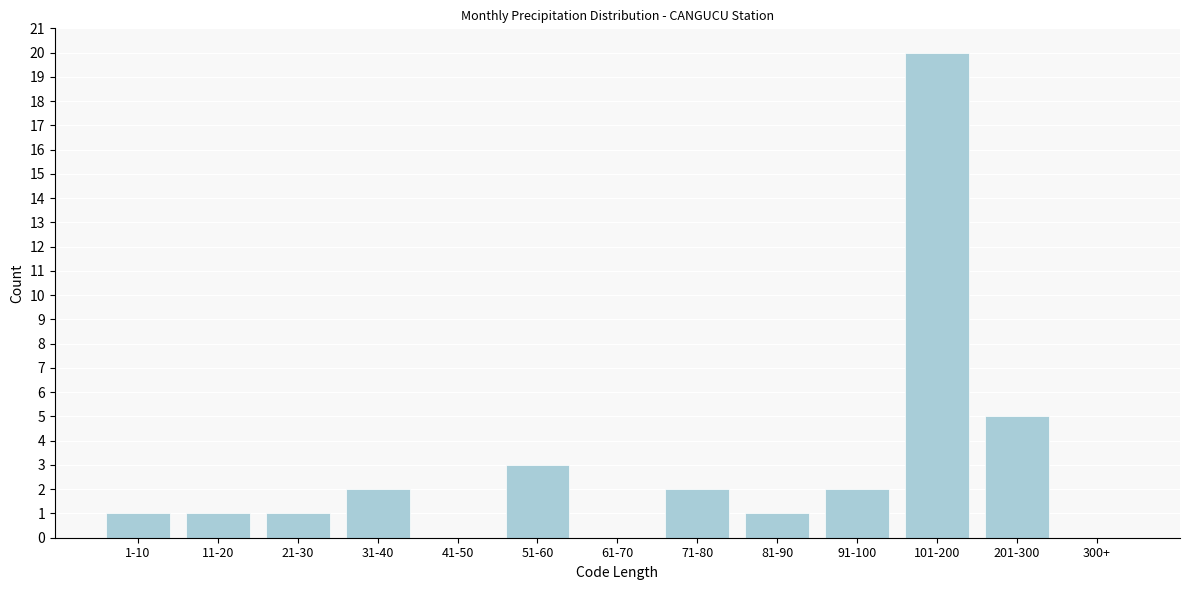

Reading right to left, extract all data points from this chart.

300+=0	201-300=5	101-200=20	91-100=2	81-90=1	71-80=2	61-70=0	51-60=3	41-50=0	31-40=2	21-30=1	11-20=1	1-10=1